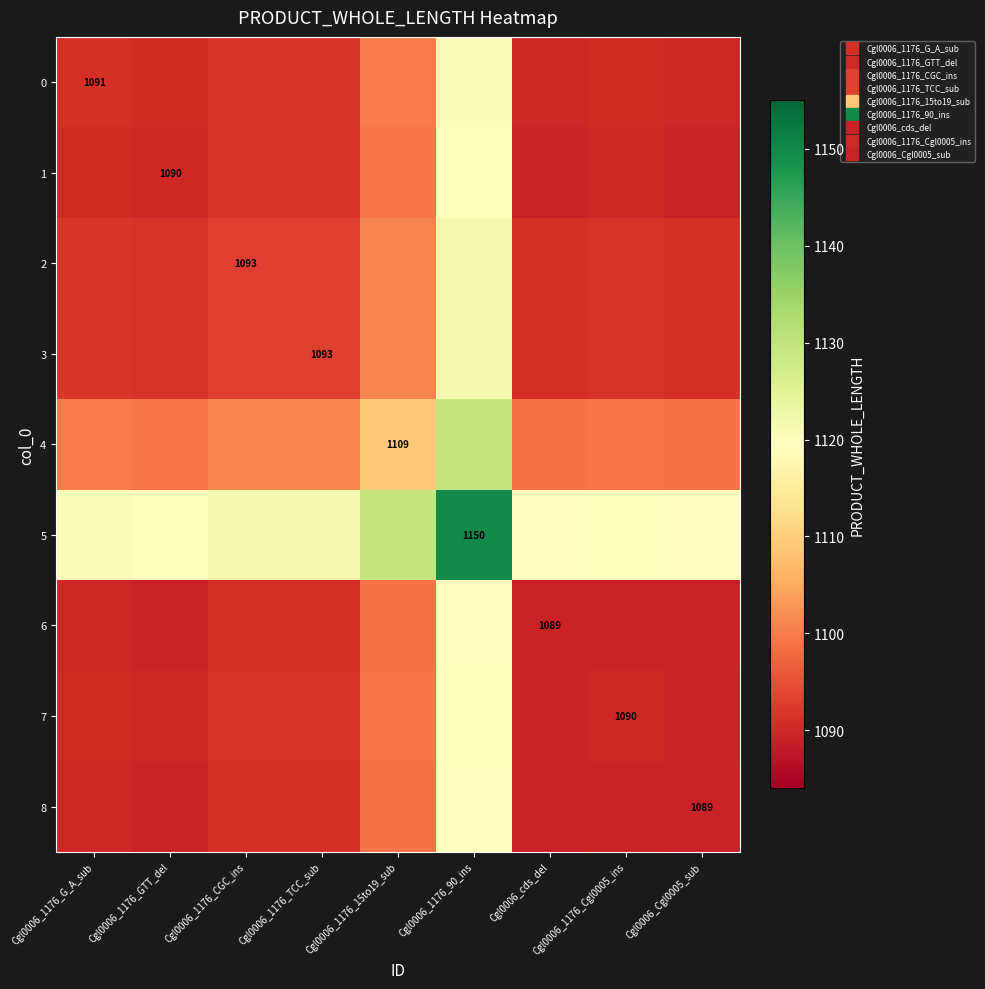

Where is 4 nearest to the value 1114?

Cgl0006_1176_15to19_sub